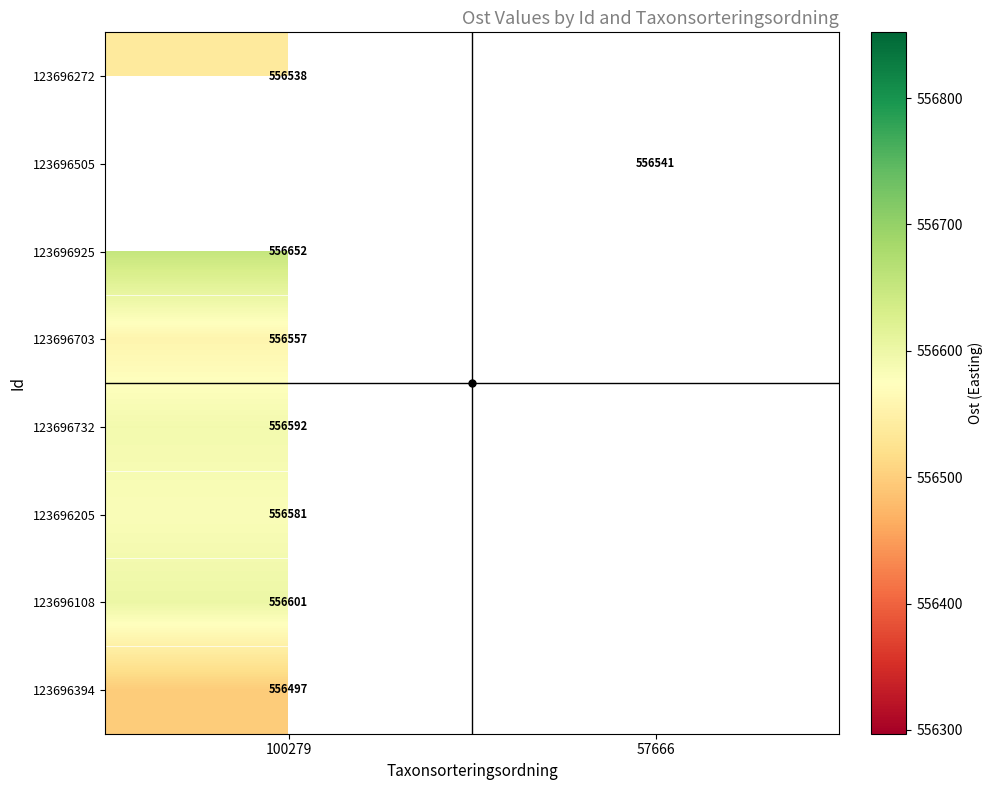

The value of 123696732 at 100279 is 372810. True or false?

False